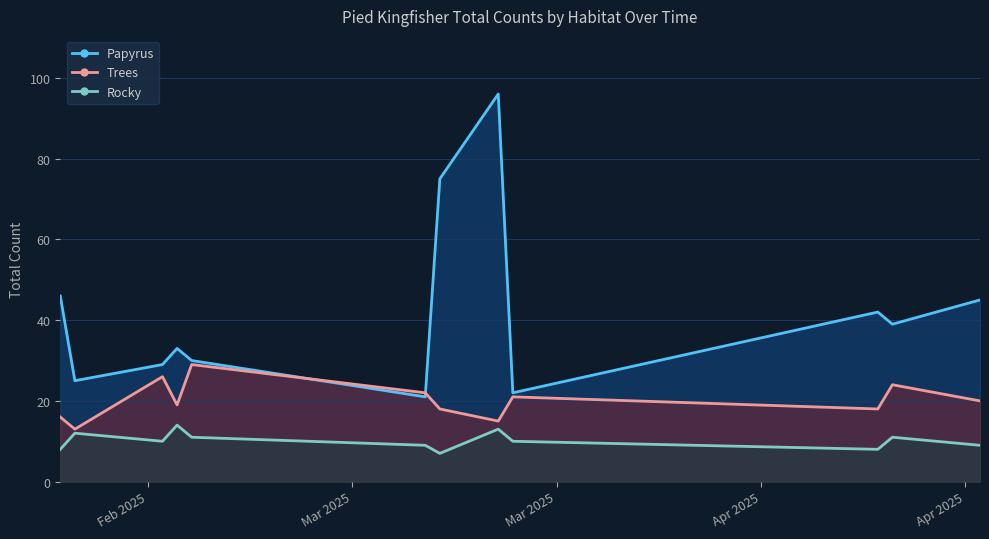

The Rocky series shows 4 at 2025-04-09. True or false?

False